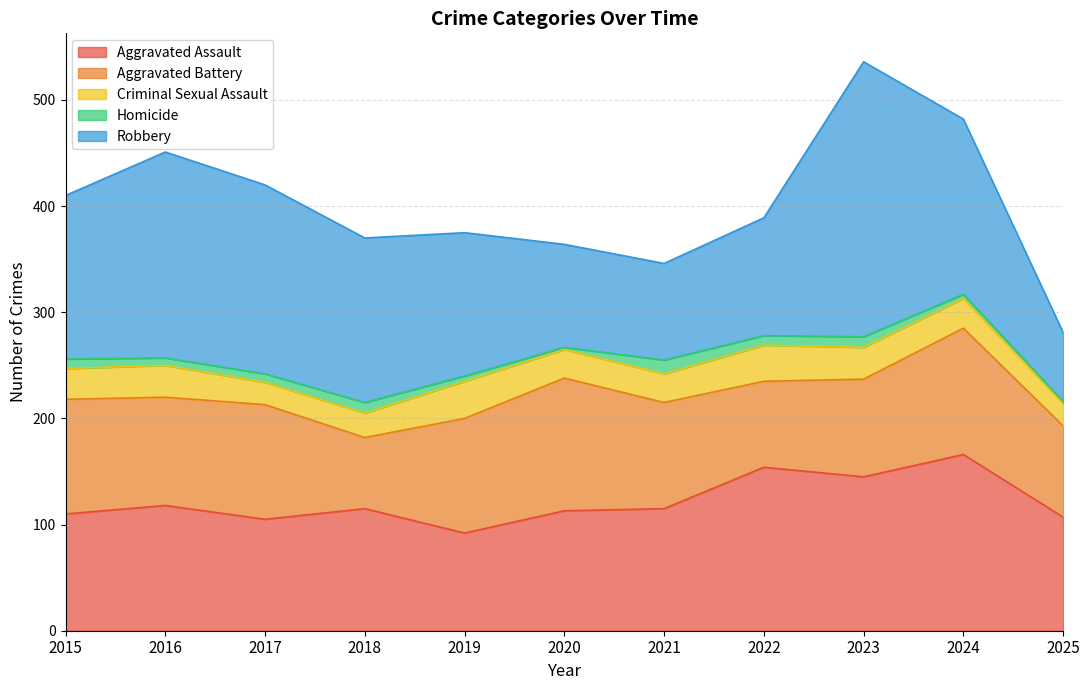

Reading left to right, what are all the values shown in this chart?

Aggravated Assault: 110	118	105	115	92	113	115	154	145	166	107
Aggravated Battery: 108	102	108	67	108	125	100	81	92	119	86
Criminal Sexual Assault: 29	30	21	23	35	27	27	34	30	28	21
Homicide: 9	7	8	10	5	2	13	9	10	4	2
Robbery: 154	194	178	155	135	97	91	111	259	165	65